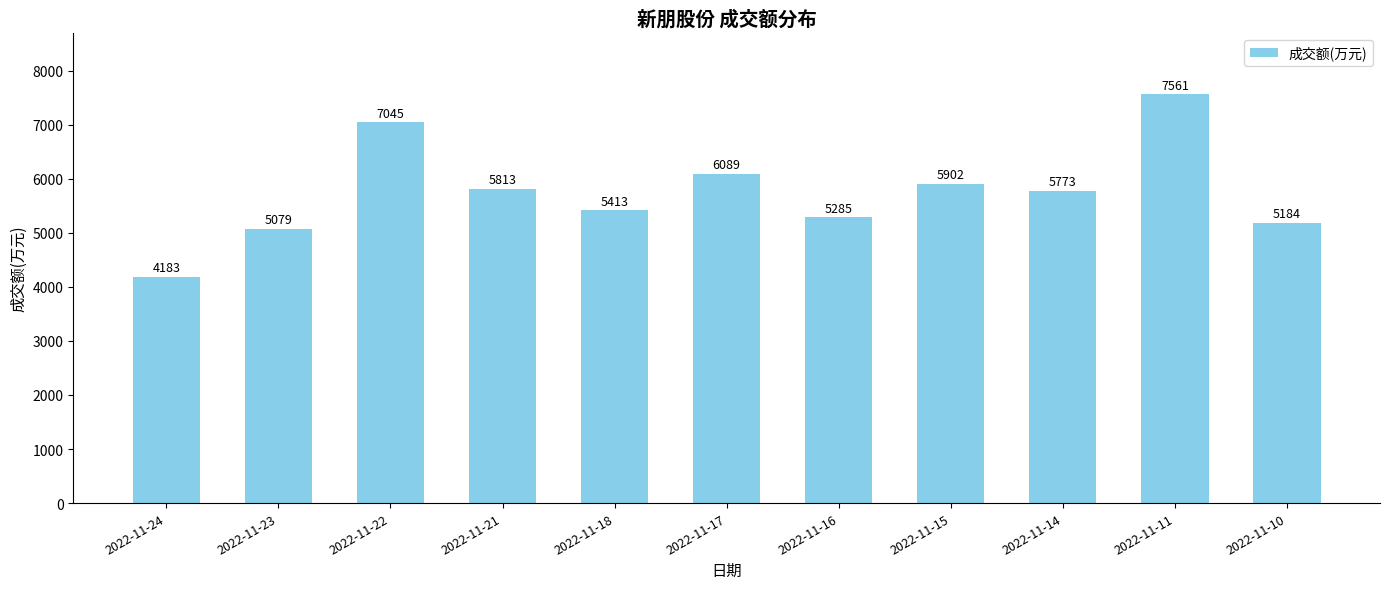

How many distinct data groups are displayed?

1